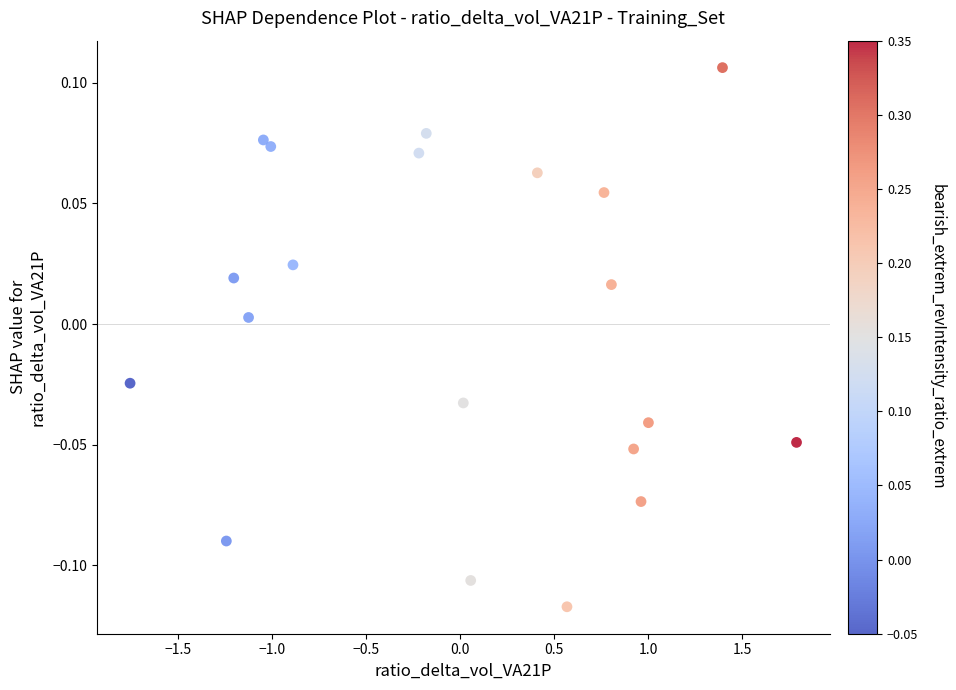

What is the range of X values (max minus min)?

3.5